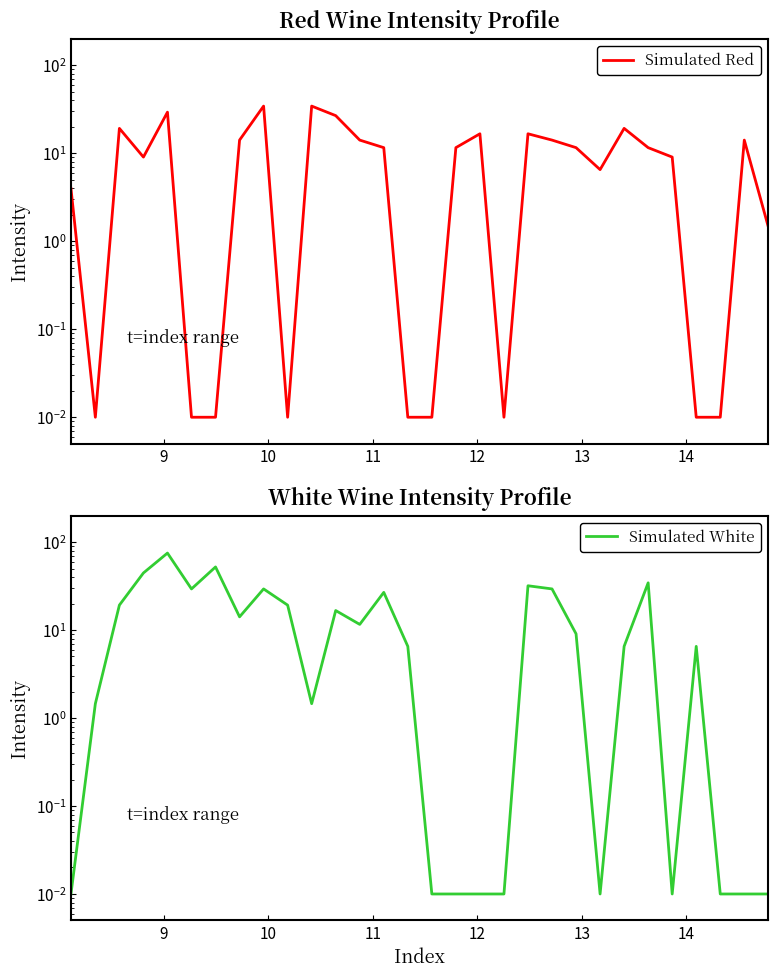

What is the label of the 3rd point from the left?

10